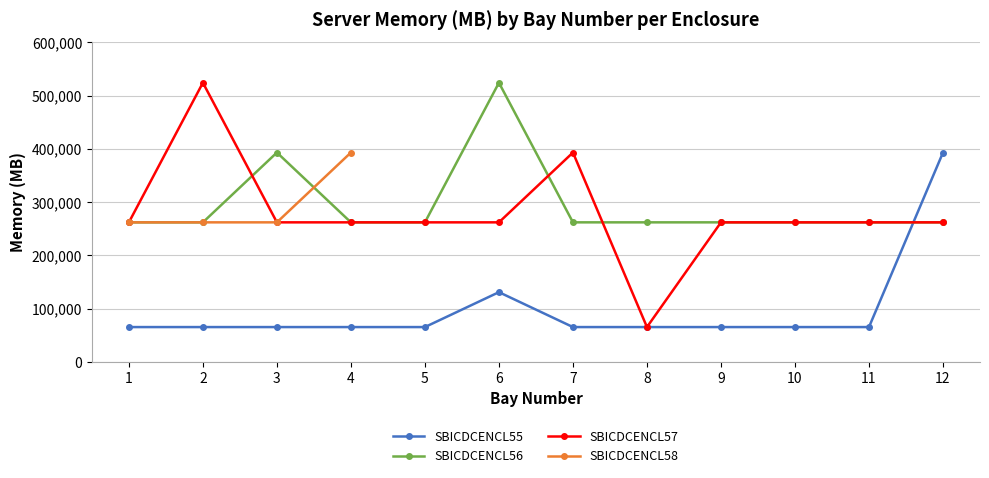

What is the maximum value for SBICDCENCL55?

393216